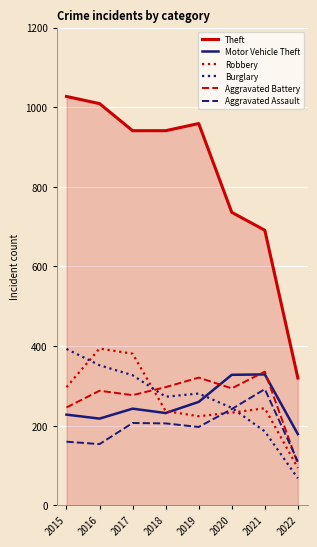

Is the value of Aggravated Battery at 2015 greater than the value of Theft at 2019?

No